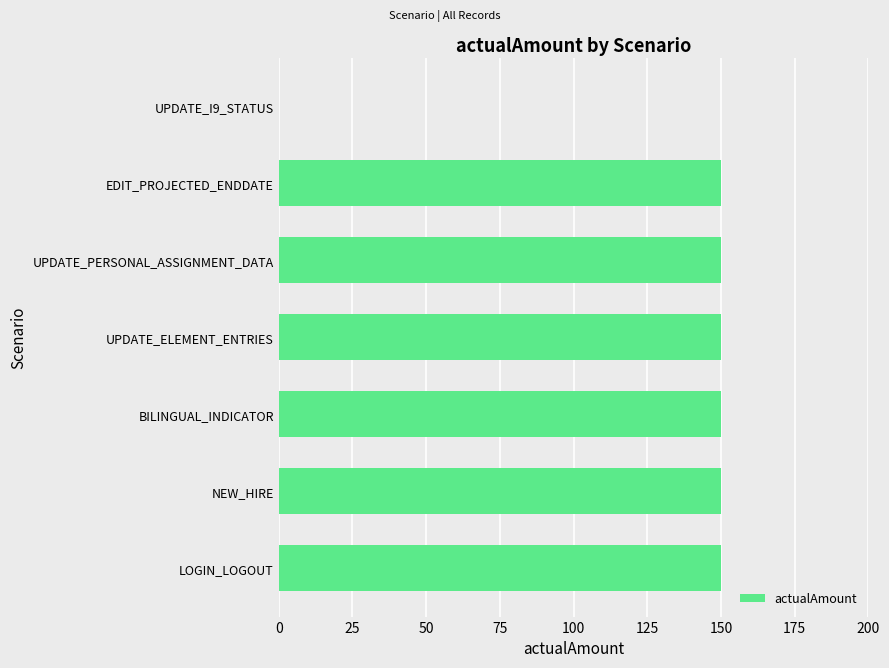

Reading bottom to top, transcribe all the data shown in this chart.

LOGIN_LOGOUT=150	NEW_HIRE=150	BILINGUAL_INDICATOR=150	UPDATE_ELEMENT_ENTRIES=150	UPDATE_PERSONAL_ASSIGNMENT_DATA=150	EDIT_PROJECTED_ENDDATE=150	UPDATE_I9_STATUS=0